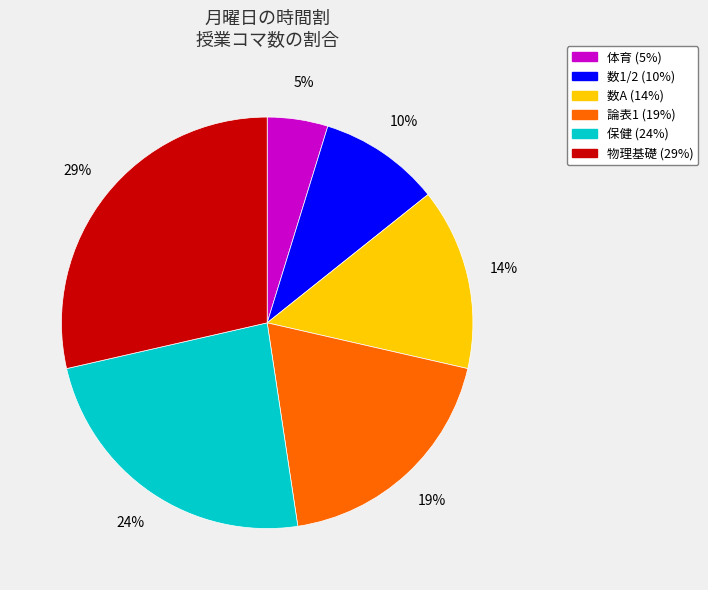

To the nearest percent, what percentage of the pie is 数A?

14%